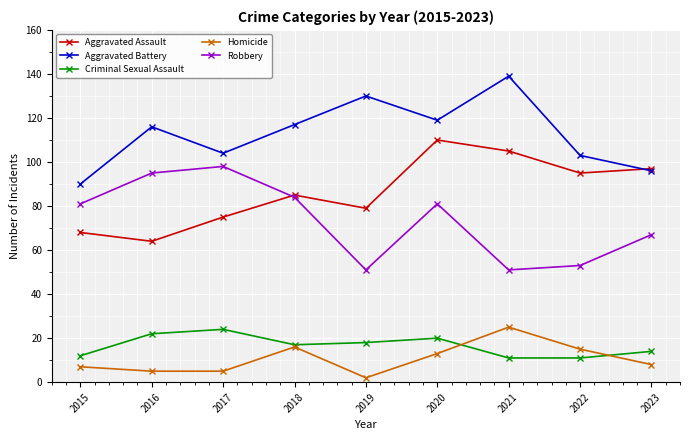

Reading left to right, what are all the values shown in this chart?

Aggravated Assault: 68	64	75	85	79	110	105	95	97
Aggravated Battery: 90	116	104	117	130	119	139	103	96
Criminal Sexual Assault: 12	22	24	17	18	20	11	11	14
Homicide: 7	5	5	16	2	13	25	15	8
Robbery: 81	95	98	84	51	81	51	53	67